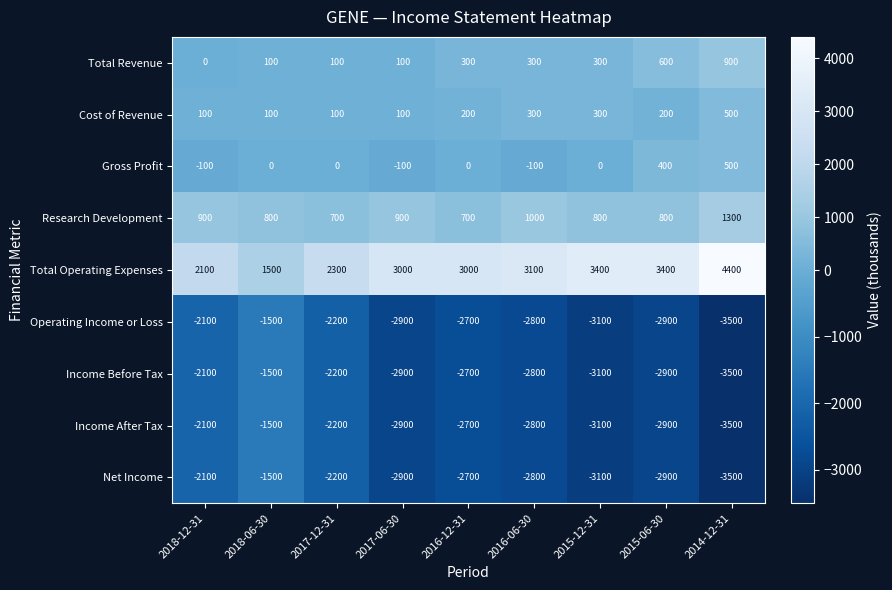

What is the average value of the Cost of Revenue series?

211